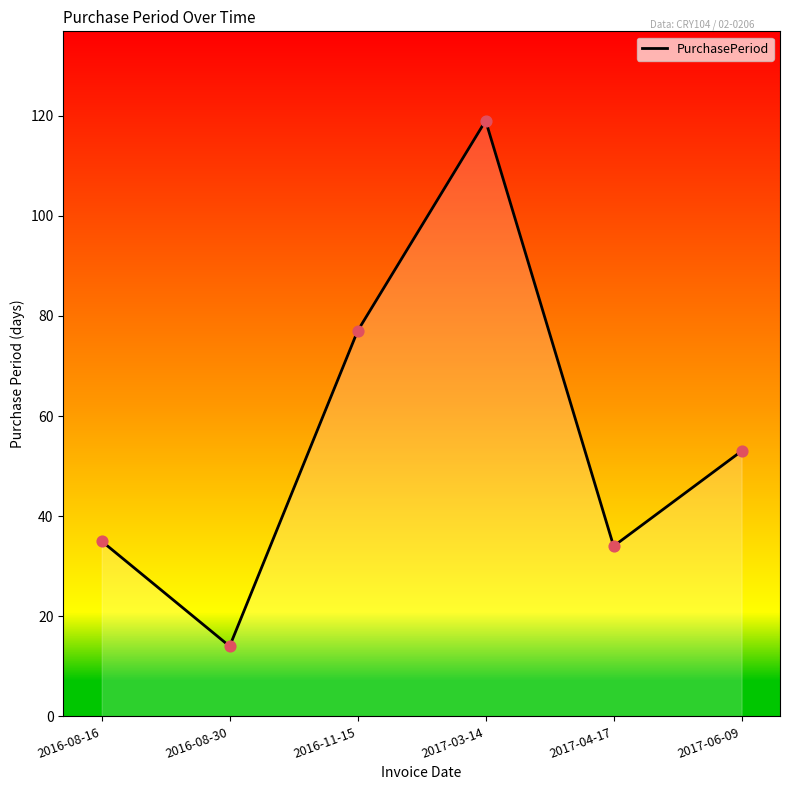

What is the change in value from 2017-03-14 to 2017-06-09?

-66